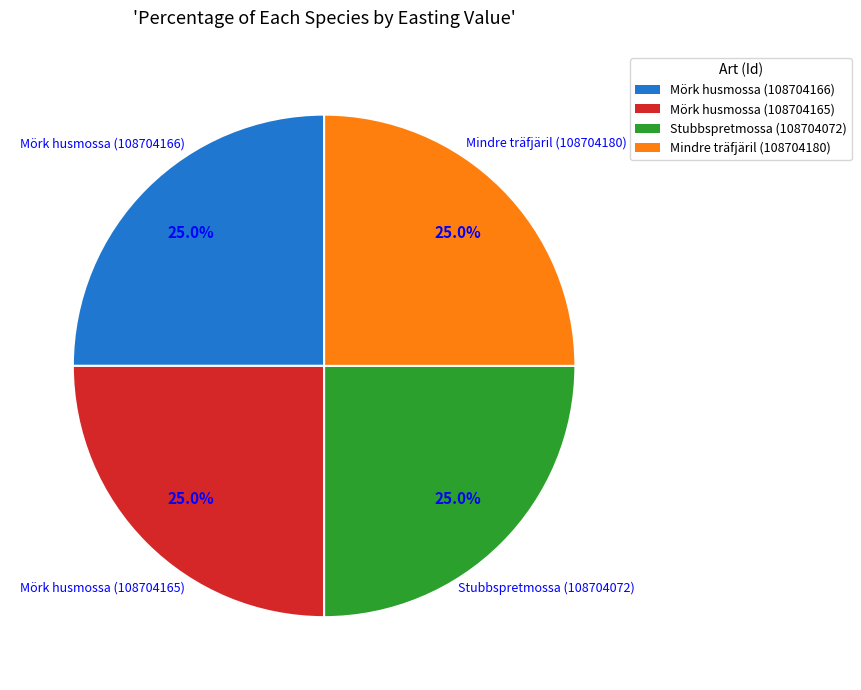

How many slices are in this pie chart?

4